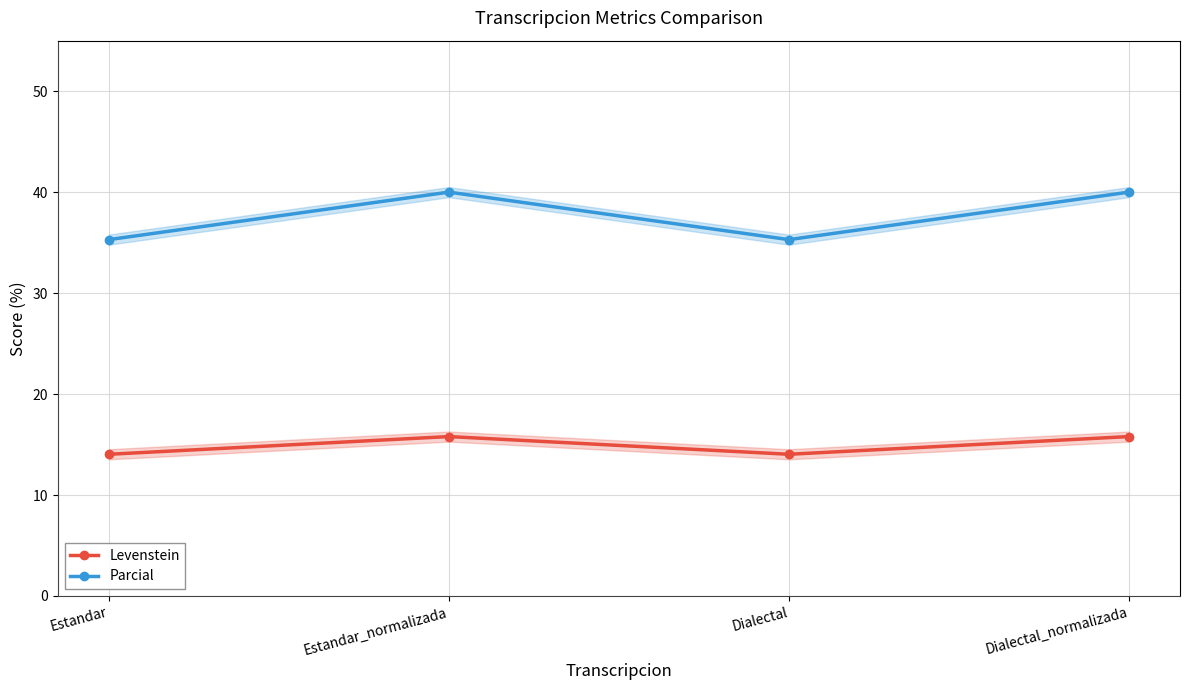

List the series in order of their peak value, lowest first.

Levenstein, Parcial